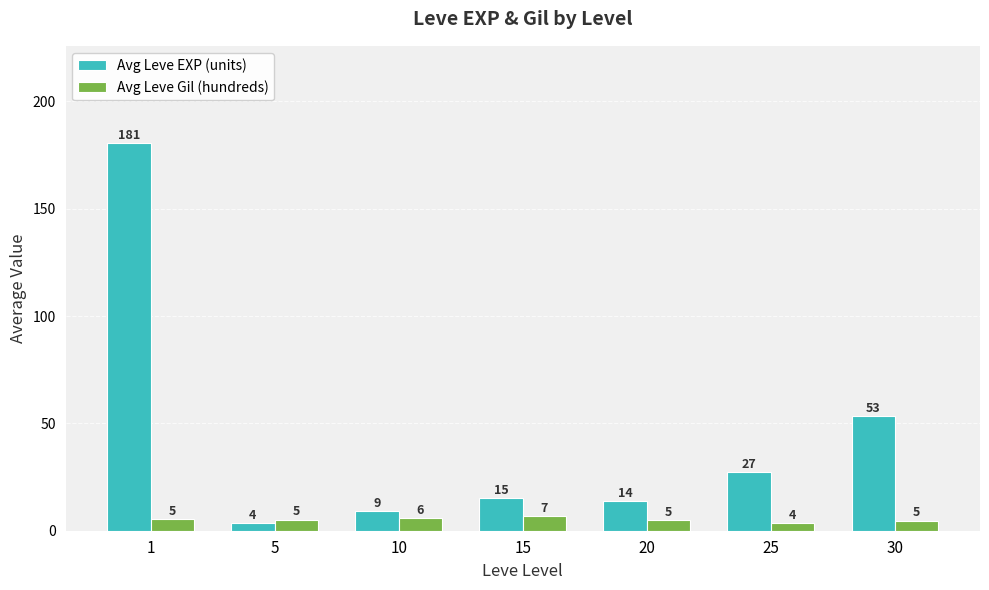

At which label is Avg Leve EXP (units) closest to 92?

30